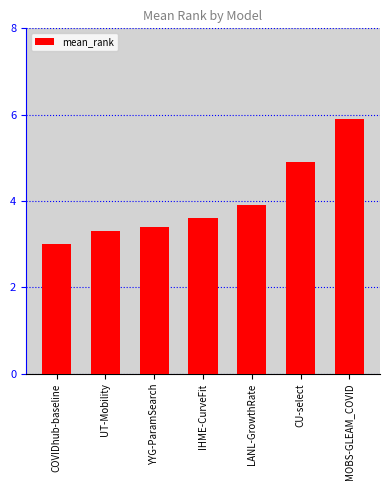

At which category does the chart reach its peak across all series?

MOBS-GLEAM_COVID